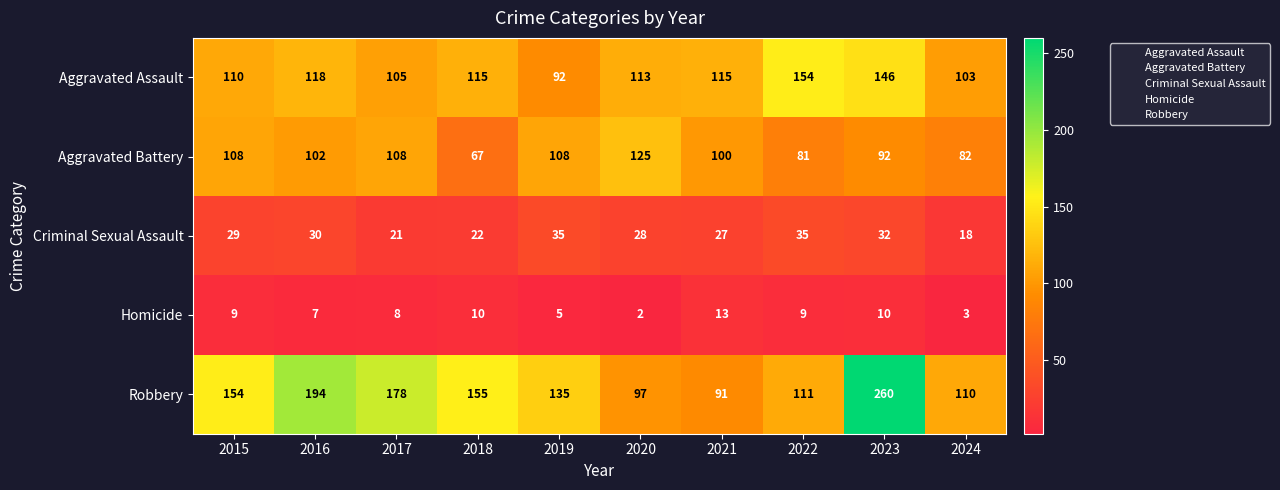

Which series has the widest spread of values?

Robbery